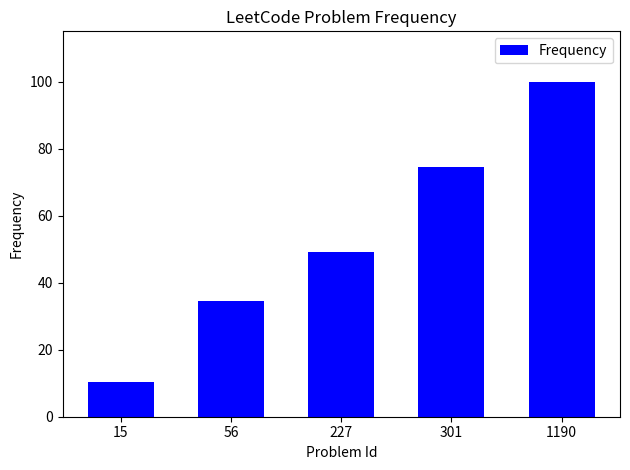

What is the value of the 5th bar from the left?

100.0